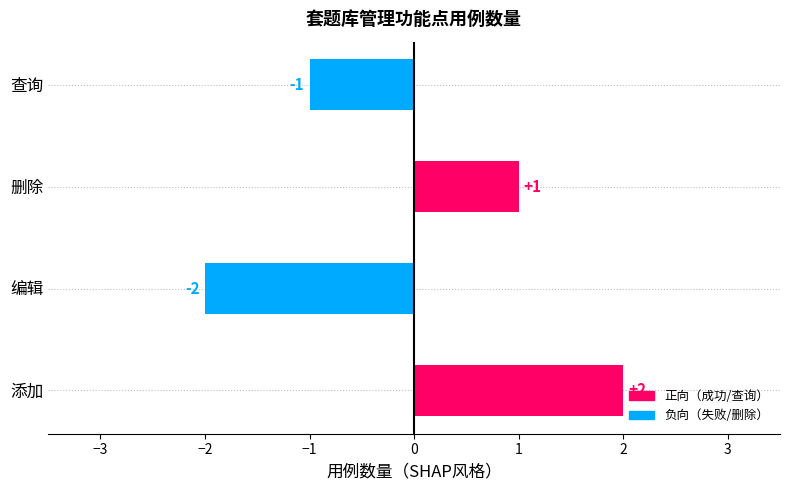

Reading bottom to top, transcribe all the data shown in this chart.

2	-2	1	-1